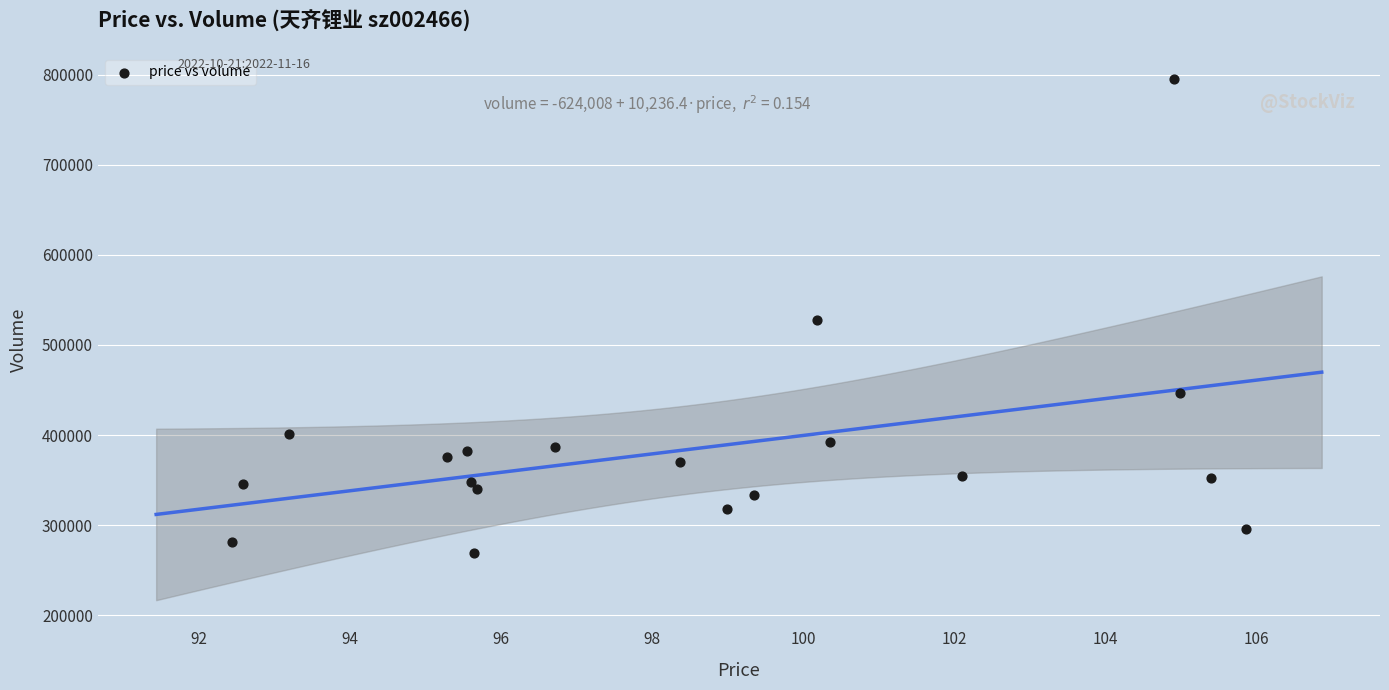

Count the number of points in this scatter plot.

19